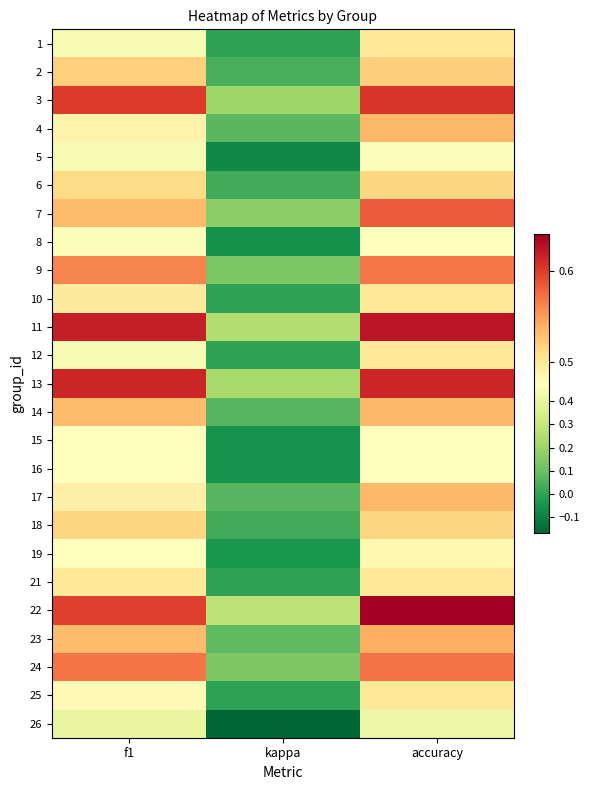

Reading left to right, what are all the values shown in this chart?

1: f1=0.4	kappa=0.0	accuracy=0.5
2: f1=0.5	kappa=0.0	accuracy=0.5
3: f1=0.6	kappa=0.2	accuracy=0.6
4: f1=0.5	kappa=0.1	accuracy=0.5
5: f1=0.4	kappa=-0.1	accuracy=0.5
6: f1=0.5	kappa=0.0	accuracy=0.5
7: f1=0.5	kappa=0.2	accuracy=0.6
8: f1=0.5	kappa=-0.1	accuracy=0.5
9: f1=0.6	kappa=0.1	accuracy=0.6
10: f1=0.5	kappa=0.0	accuracy=0.5
11: f1=0.6	kappa=0.2	accuracy=0.6
12: f1=0.5	kappa=0.0	accuracy=0.5
13: f1=0.6	kappa=0.2	accuracy=0.6
14: f1=0.5	kappa=0.1	accuracy=0.5
15: f1=0.5	kappa=-0.0	accuracy=0.5
16: f1=0.5	kappa=-0.0	accuracy=0.5
17: f1=0.5	kappa=0.1	accuracy=0.5
18: f1=0.5	kappa=0.0	accuracy=0.5
19: f1=0.5	kappa=-0.0	accuracy=0.5
21: f1=0.5	kappa=0.0	accuracy=0.5
22: f1=0.6	kappa=0.3	accuracy=0.6
23: f1=0.5	kappa=0.1	accuracy=0.5
24: f1=0.6	kappa=0.1	accuracy=0.6
25: f1=0.5	kappa=0.0	accuracy=0.5
26: f1=0.4	kappa=-0.2	accuracy=0.4